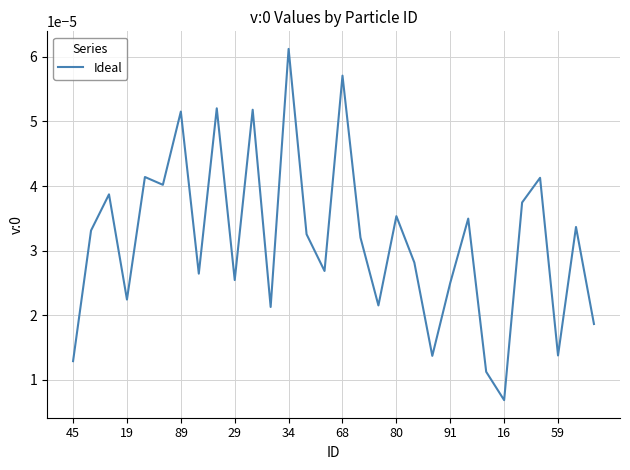

Which label corresponds to the smallest value in the chart?

16